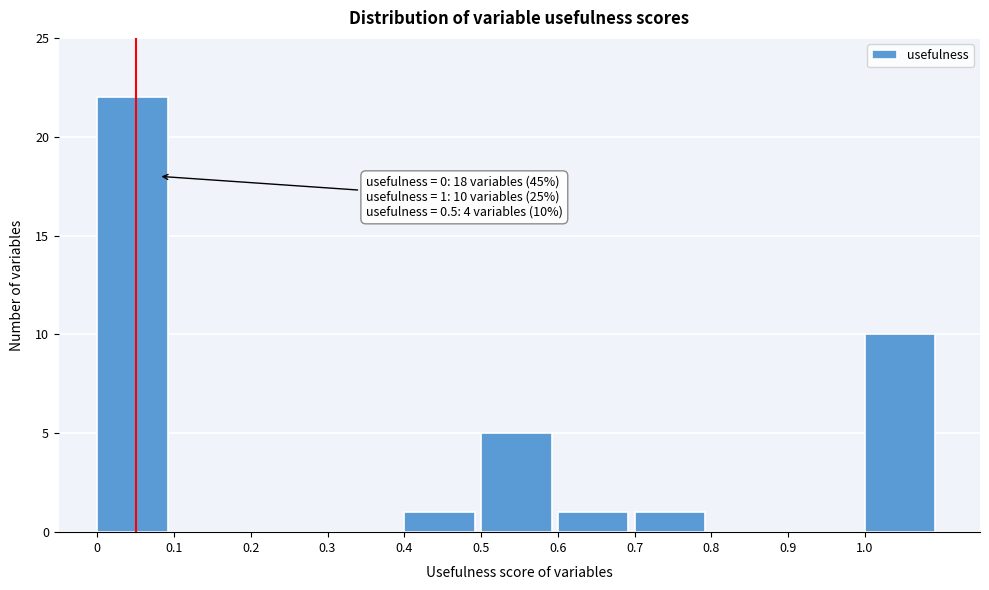

Which range on the x-axis has the tallest bar?

0.0 to 0.1